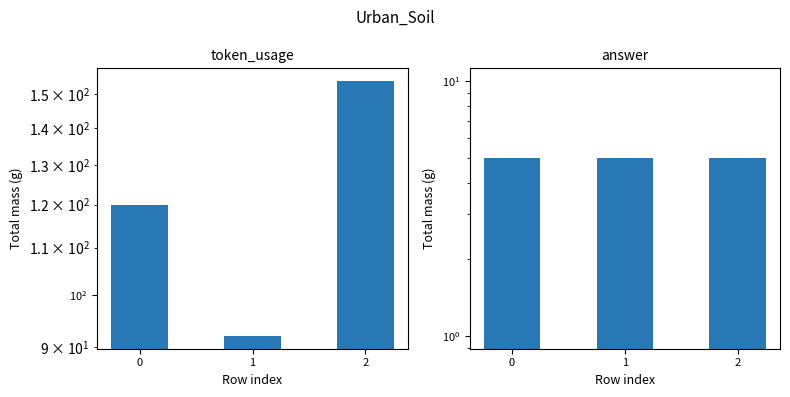

Rank the series at 0 from highest to lowest value.

token_usage, answer